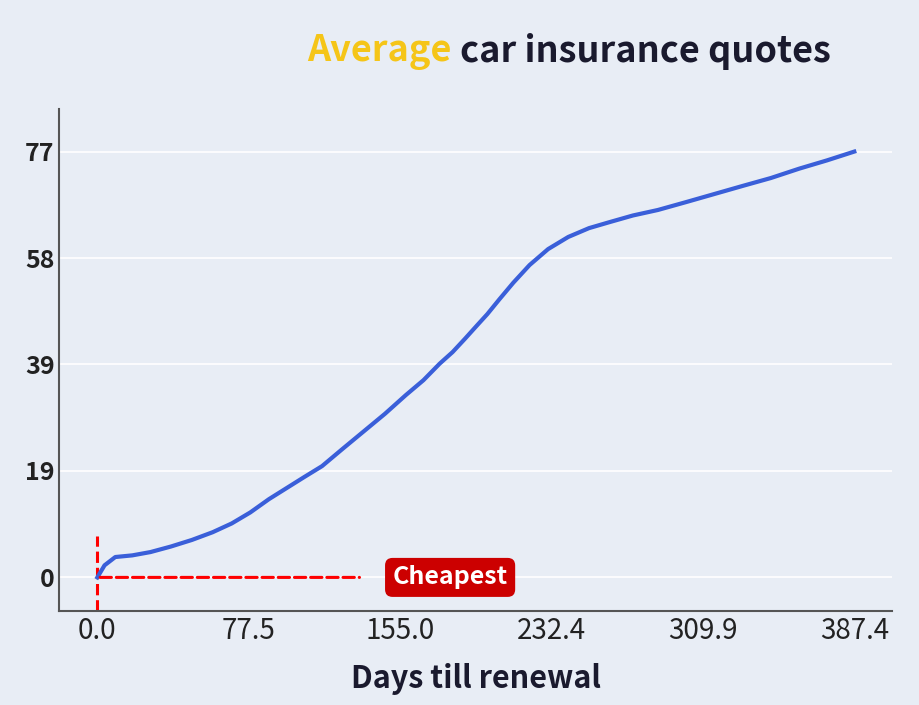

What is the greatest value displayed?

77.3